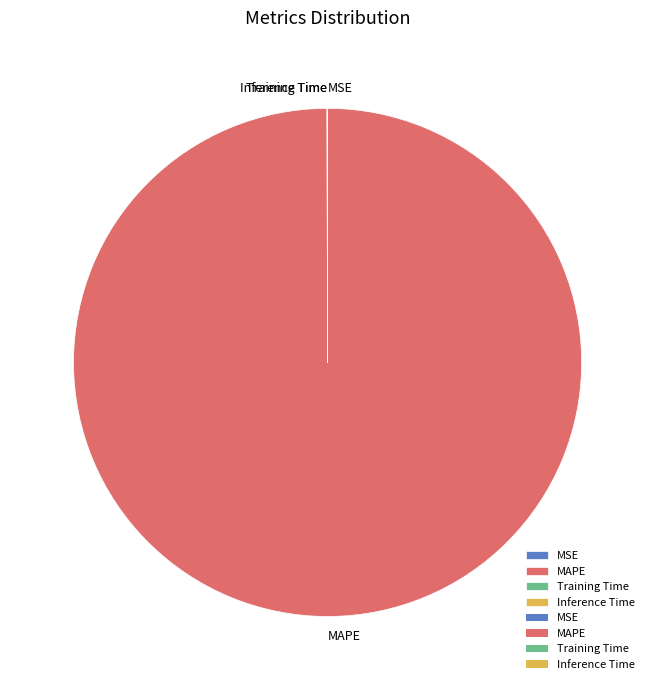

Which slice is the largest?

MAPE